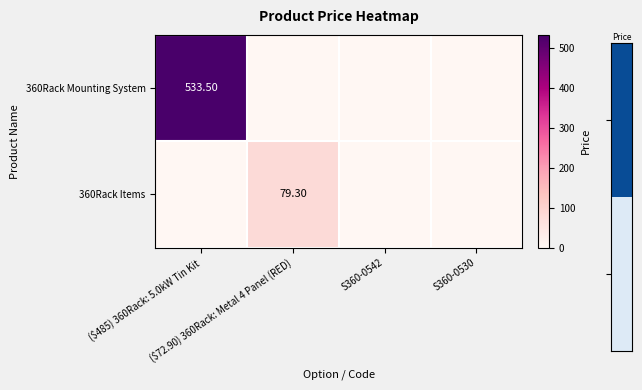

At which label does 360Rack Items reach its minimum?

($485) 360Rack: 5.0kW Tin Kit